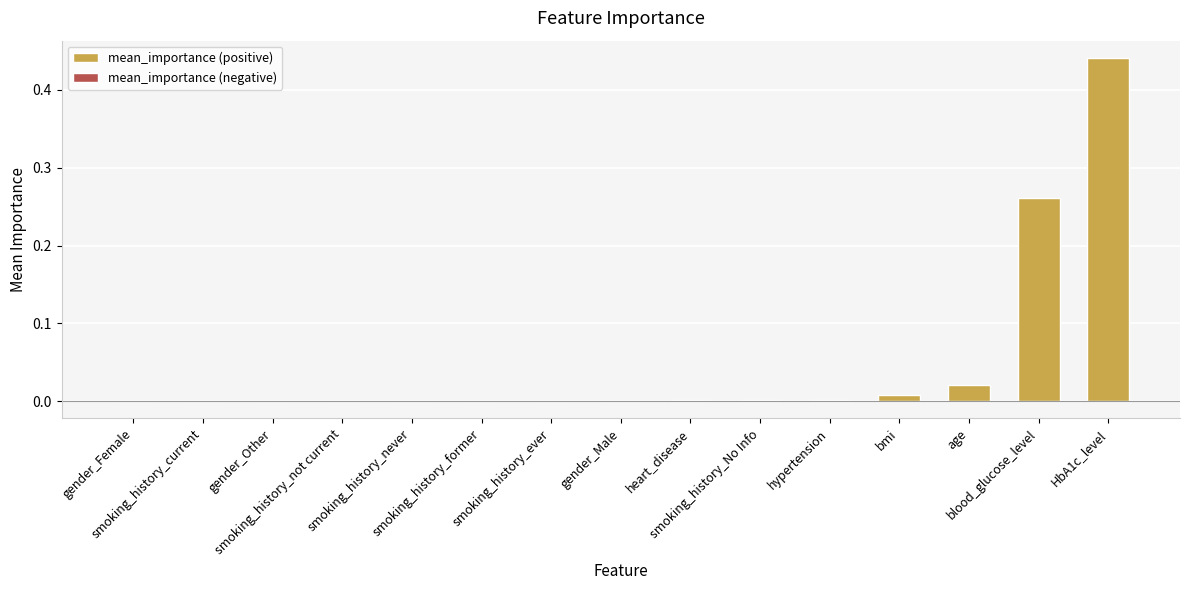

Reading left to right, extract all data points from this chart.

gender_Female=-0.0	smoking_history_current=-0.0	gender_Other=0.0	smoking_history_not current=0.0	smoking_history_never=0.0	smoking_history_former=0.0	smoking_history_ever=0.0	gender_Male=0.0	heart_disease=0.0	smoking_history_No Info=0.0	hypertension=0.0	bmi=0.0	age=0.0	blood_glucose_level=0.3	HbA1c_level=0.4